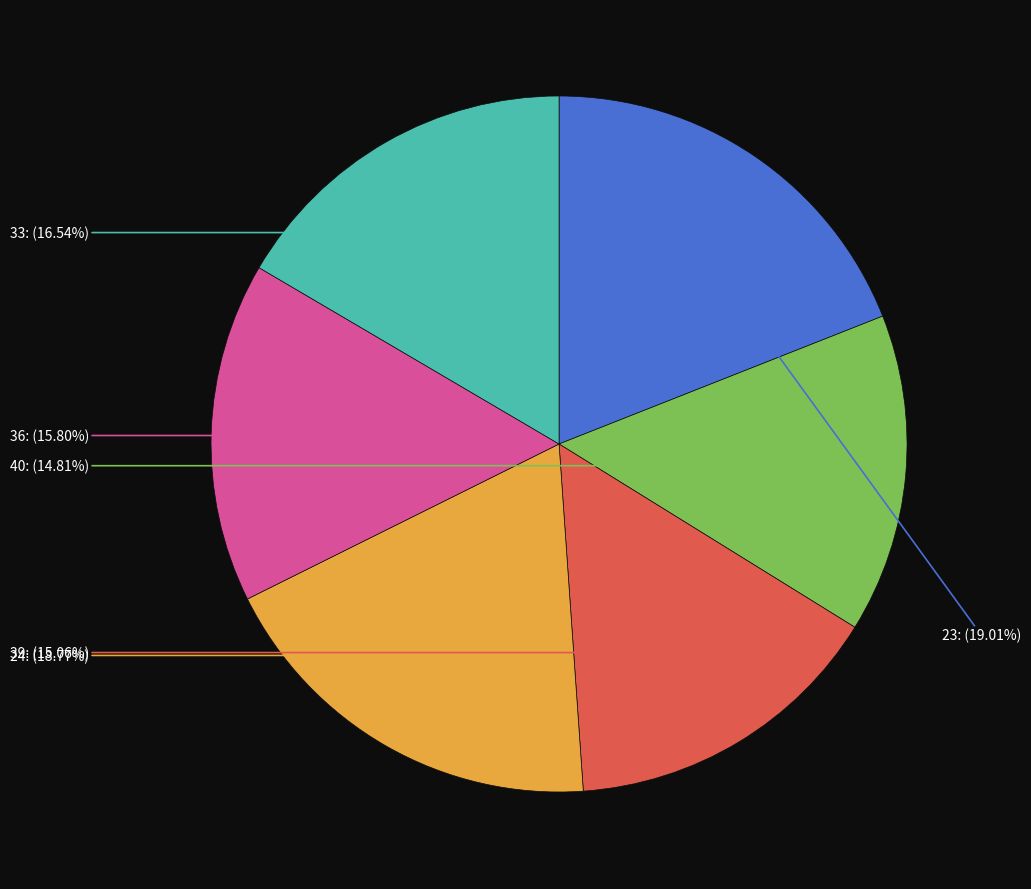

Does 40 represent more than half of the total?

No